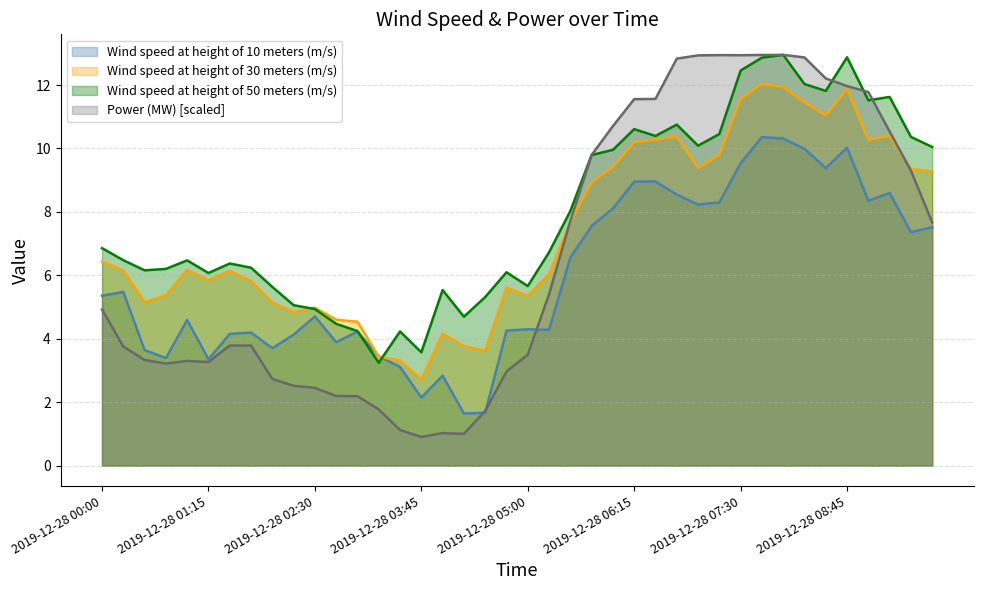

Reading left to right, extract all data points from this chart.

Wind speed at height of 10 meters (m/s): 5.4	5.5	3.6	3.4	4.6	3.4	4.2	4.2	3.7	4.1	4.7	3.9	4.2	3.5	3.1	2.1	2.8	1.6	1.7	4.3	4.3	4.3	6.6	7.6	8.1	9.0	9.0	8.5	8.2	8.3	9.5	10.4	10.3	10.0	9.4	10.0	8.3	8.6	7.4	7.5
Wind speed at height of 30 meters (m/s): 6.4	6.2	5.2	5.4	6.2	5.8	6.1	5.8	5.1	4.8	5.0	4.6	4.5	3.4	3.3	2.7	4.2	3.8	3.6	5.6	5.4	6.0	7.7	8.9	9.4	10.2	10.3	10.4	9.4	9.8	11.6	12.0	11.9	11.5	11.0	11.9	10.3	10.4	9.4	9.3
Wind speed at height of 50 meters (m/s): 6.9	6.5	6.2	6.2	6.5	6.1	6.4	6.2	5.6	5.1	4.9	4.5	4.2	3.2	4.2	3.6	5.5	4.7	5.3	6.1	5.7	6.7	8.0	9.8	10.0	10.6	10.4	10.8	10.1	10.5	12.5	12.9	13.0	12.0	11.8	12.9	11.5	11.6	10.4	10.0
Power (MW): 4.9	3.8	3.3	3.2	3.3	3.3	3.8	3.8	2.7	2.5	2.4	2.2	2.2	1.8	1.1	0.9	1.0	1.0	1.7	3.0	3.5	5.4	7.7	9.8	10.7	11.6	11.6	12.8	12.9	12.9	12.9	12.9	13.0	12.9	12.2	12.0	11.8	10.5	9.3	7.7